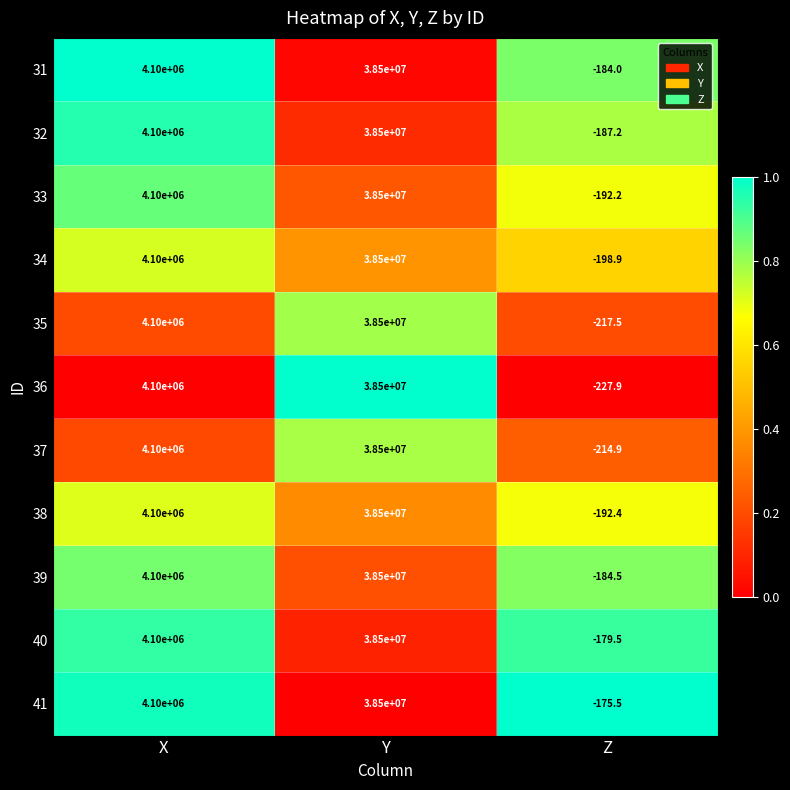

Which series has the largest total across all categories?

41